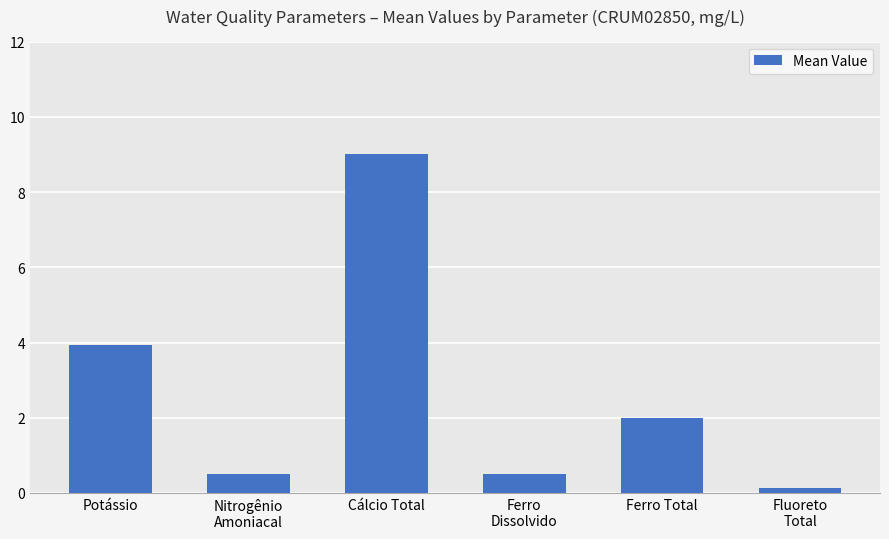

Where is the data nearest to the value 4?

Potássio